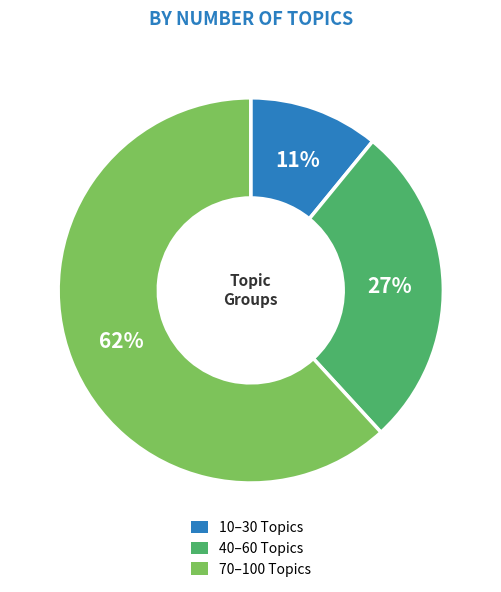

Does any single category account for the majority?

Yes